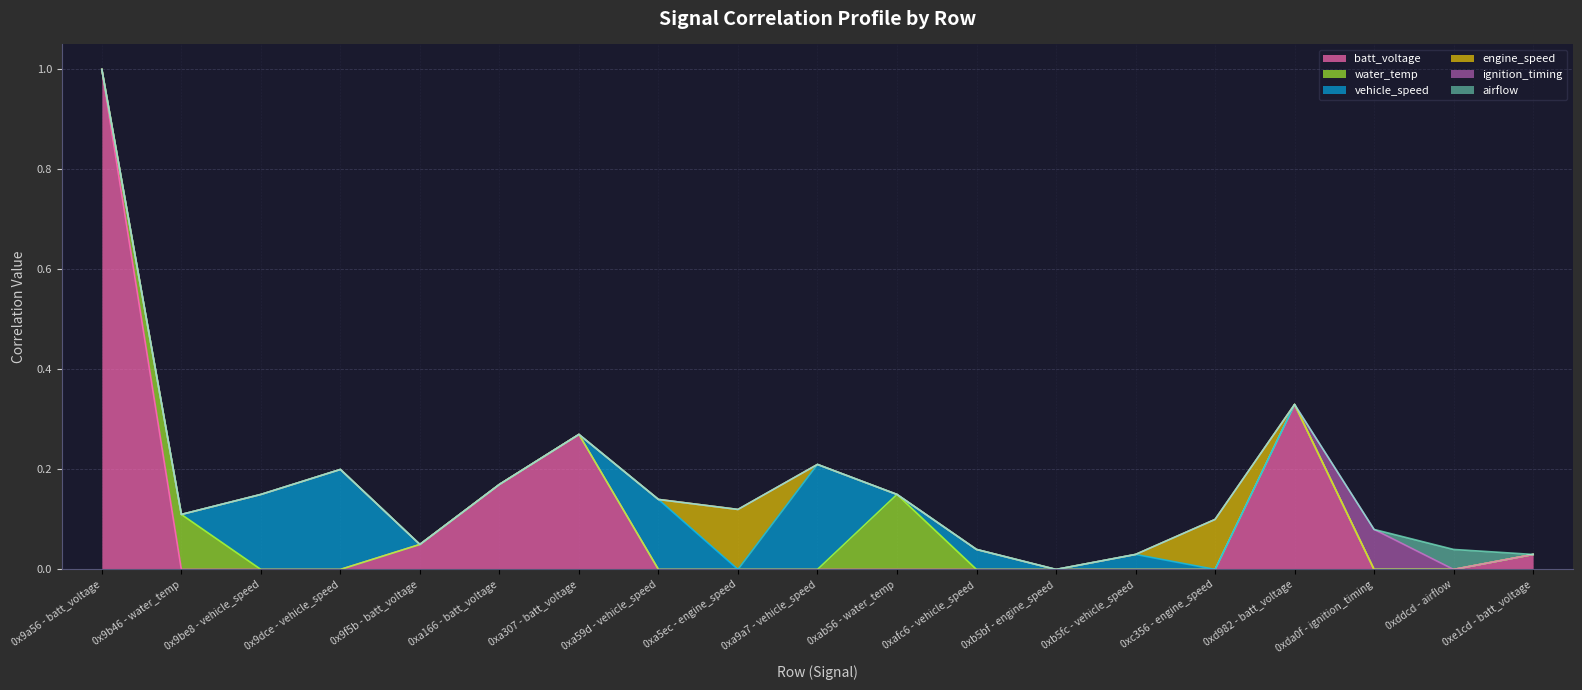

What is the difference between the second highest and minimum values in the water_temp series?

0.1